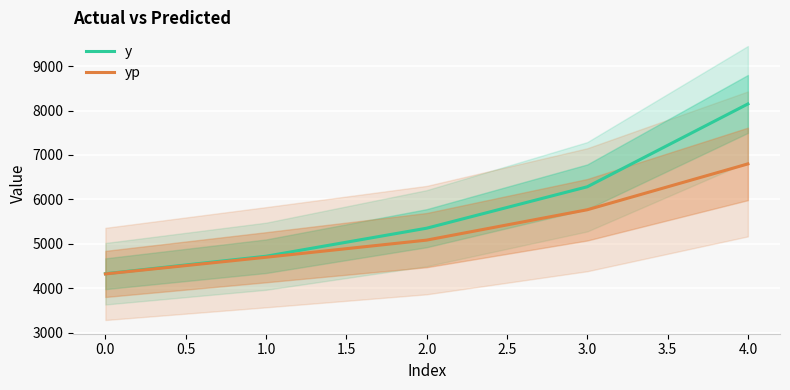

True or false: yp and y intersect in this chart.

False